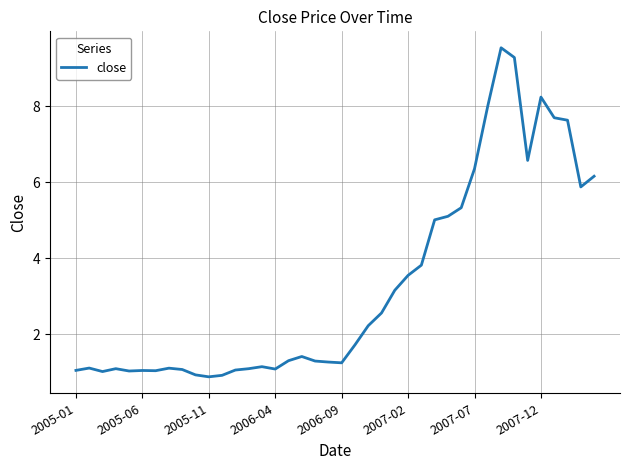

What is the maximum value shown in the chart?

9.5